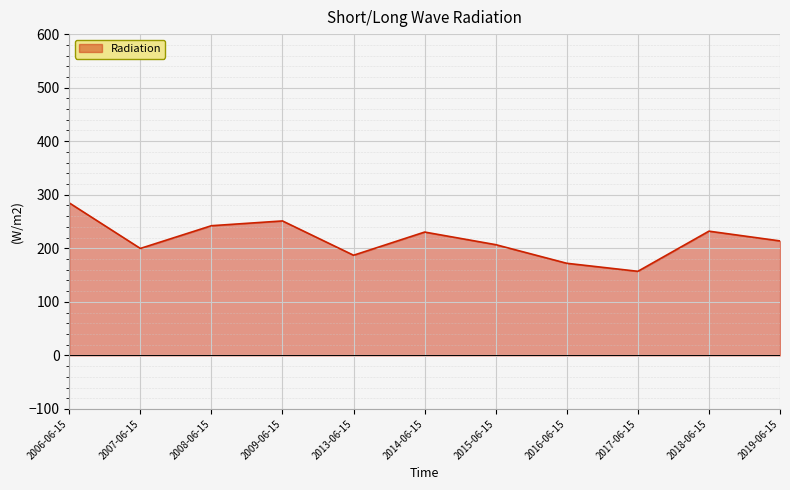

True or false: the data shows 172.0 at 2016-06-15.

True